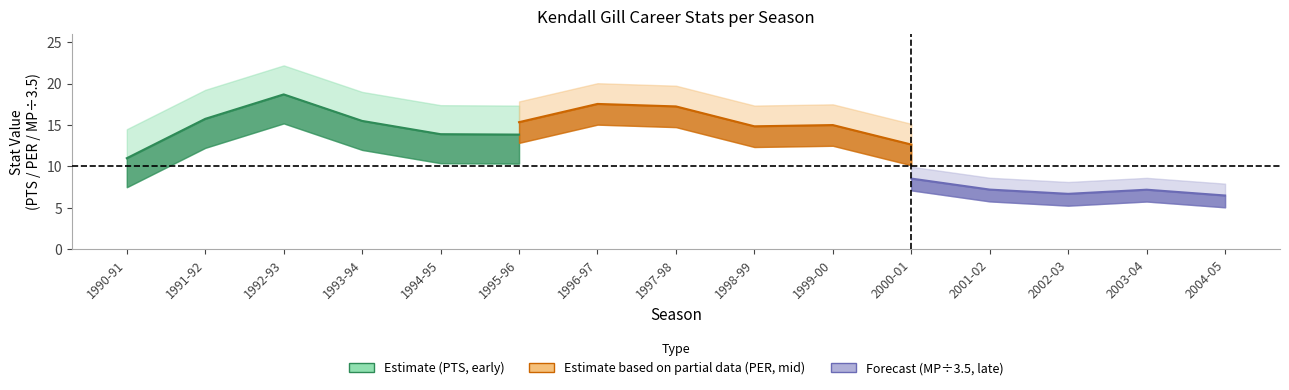

What is the sum of the PTS values at 1996-97 and 2001-02?

27.5